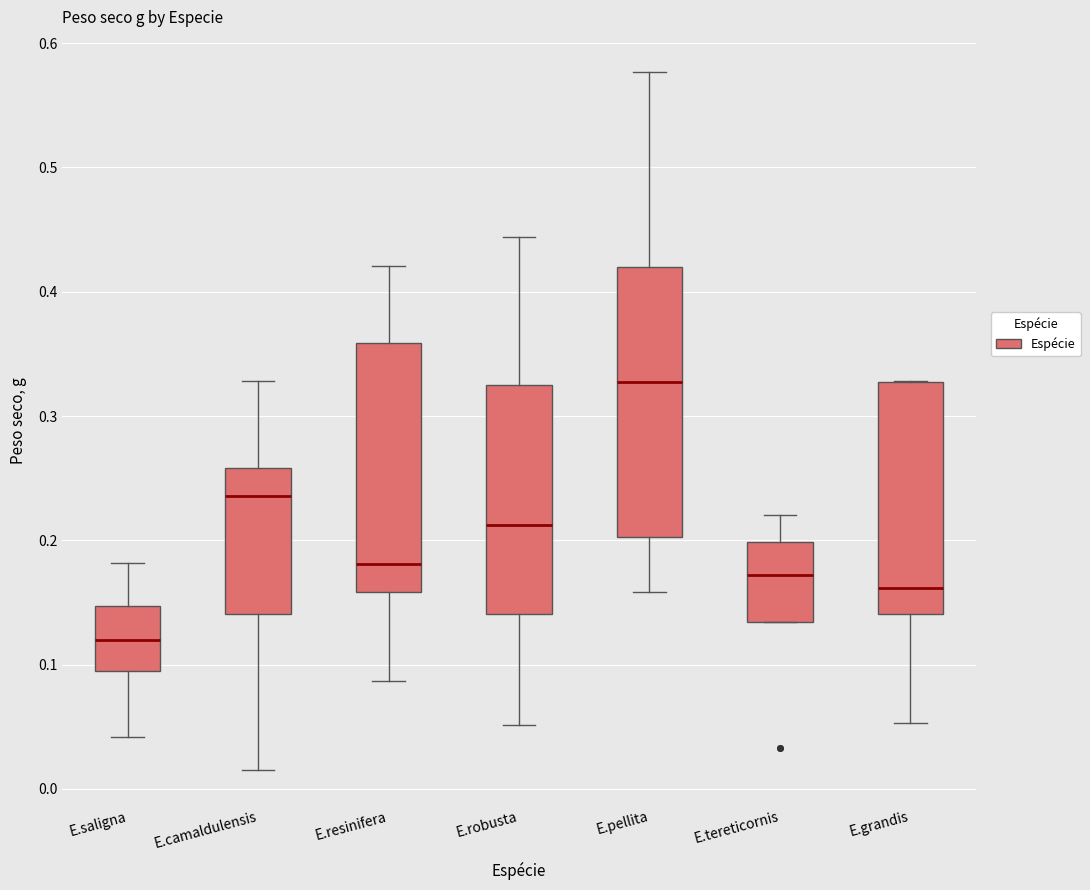

Where is the lower edge of the box for E.camaldulensis on the y-axis? The values are not printed on the chart, so give them approximately, as read against the axis.

0.14